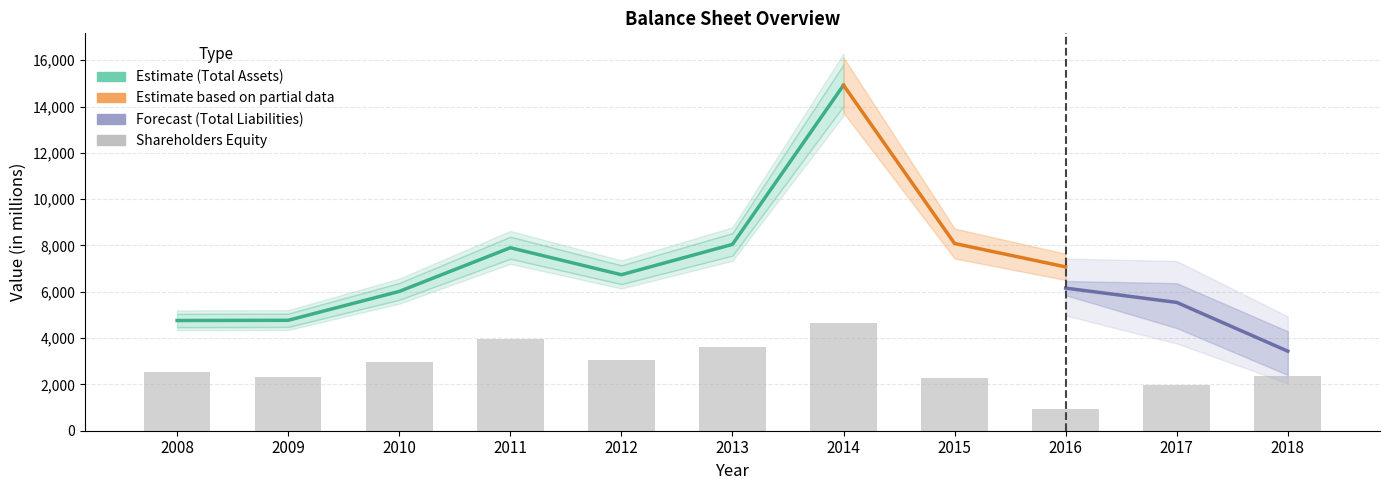

At which category is the sum across all series the highest?

2014